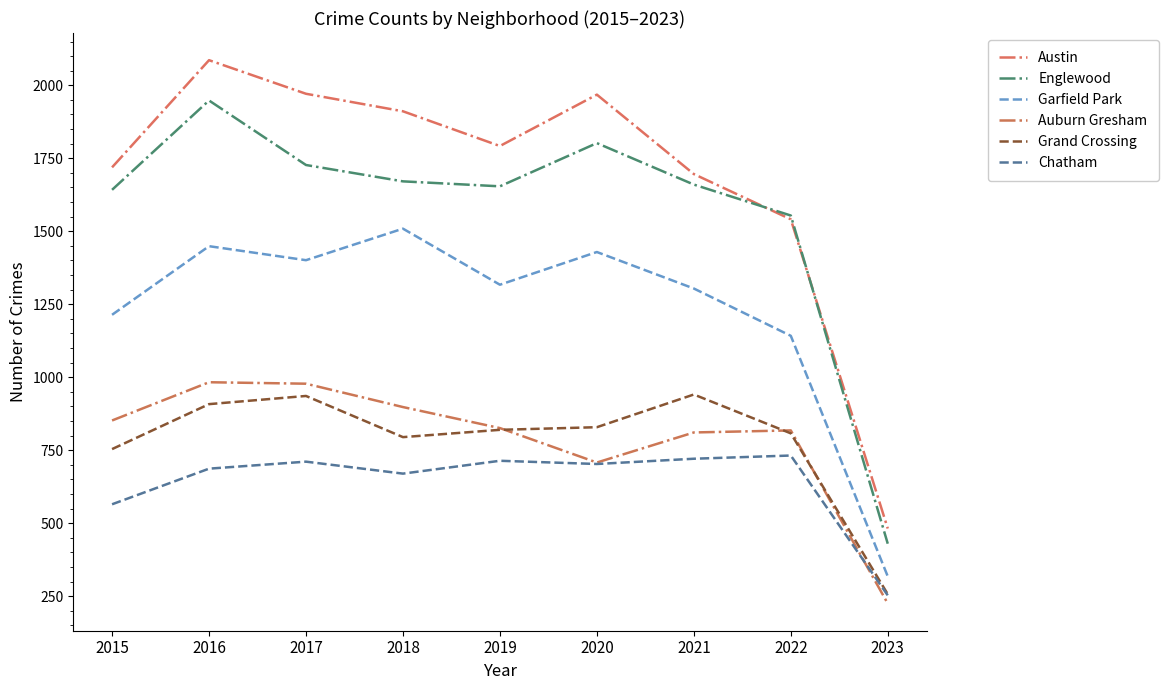

At how many categories does at least one series exceed 1299?

8